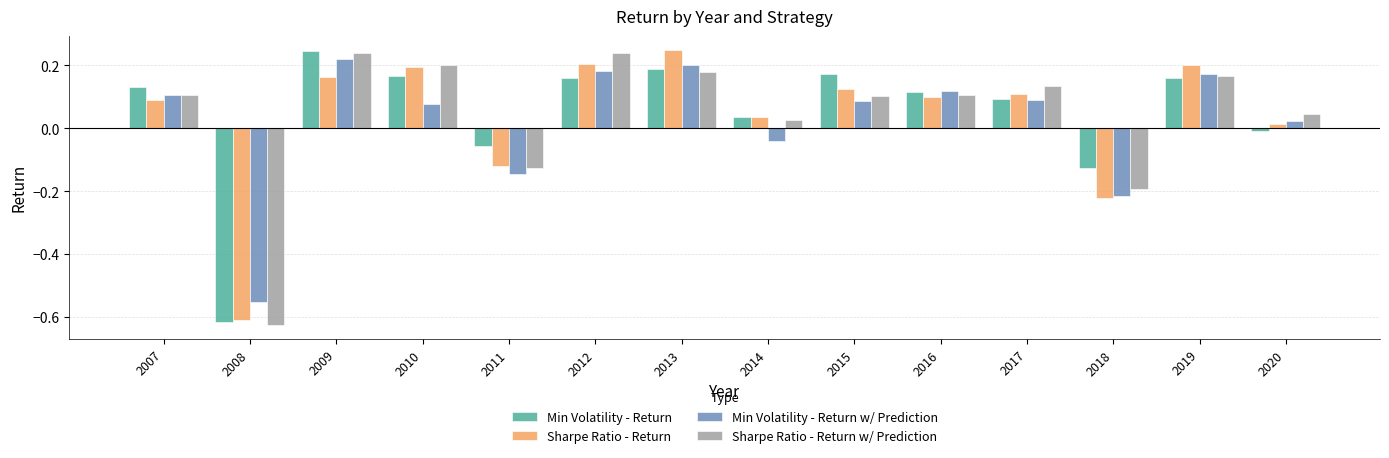

Which category has the lowest value across all series?

2008